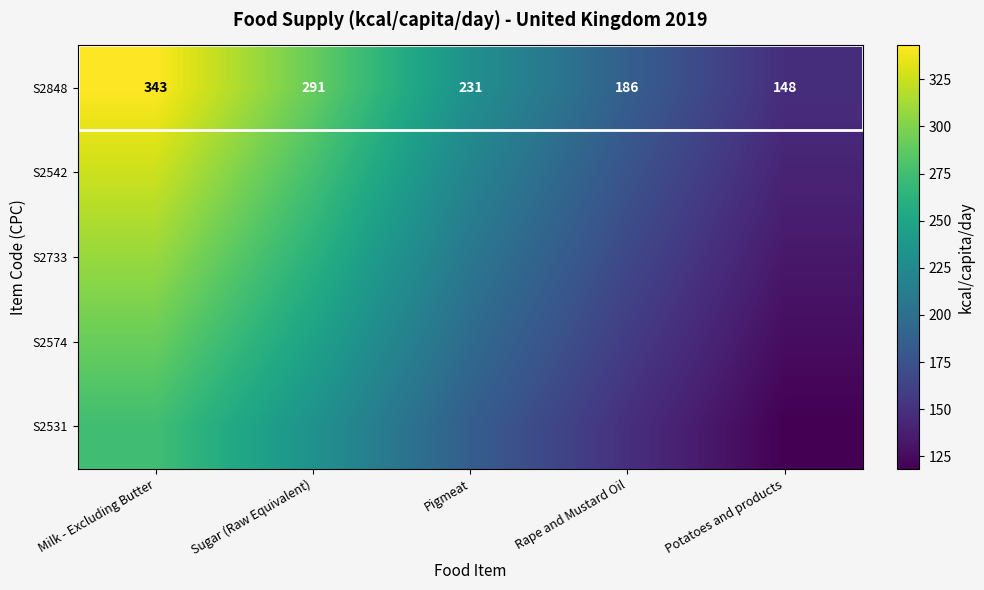

The value of S2733 at Rape and Mustard Oil is 265.3. True or false?

False